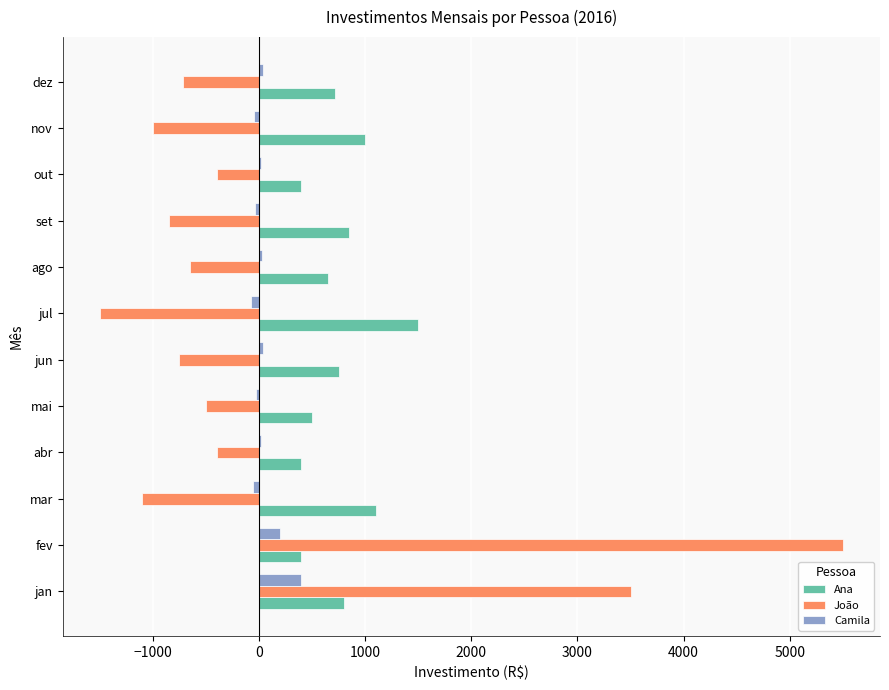

At which category is the sum across all series the highest?

fev